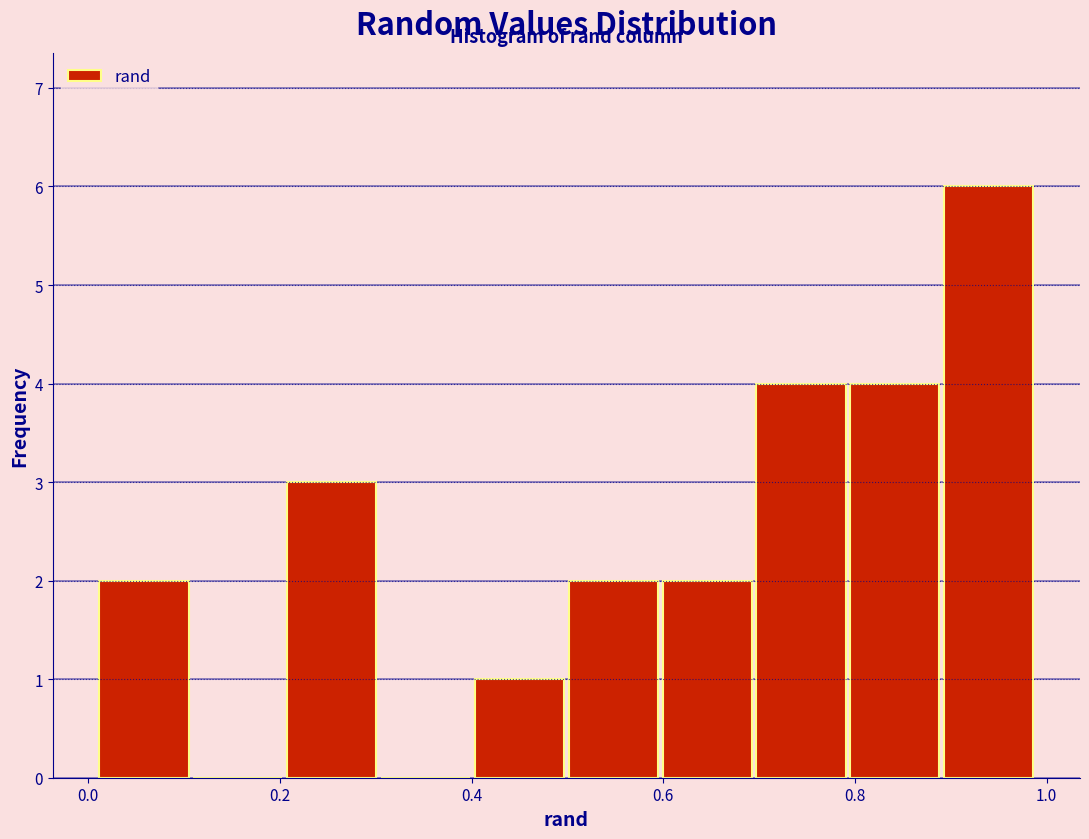

Reading left to right, list every bar in this chart as the range it spans on the x-axis followed by its height. Neither the bar edges nor the heights are printed on the chart, so give them approximately, as read against the axes.

0.00 to 0.10: 2
0.10 to 0.20: 0
0.20 to 0.30: 3
0.30 to 0.40: 0
0.40 to 0.50: 1
0.50 to 0.60: 2
0.60 to 0.70: 2
0.70 to 0.80: 4
0.80 to 0.90: 4
0.90 to 0.98: 6